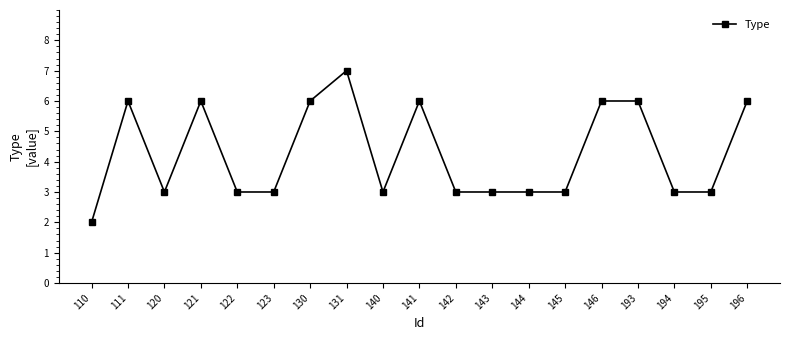

What value does the data have at 194?

3